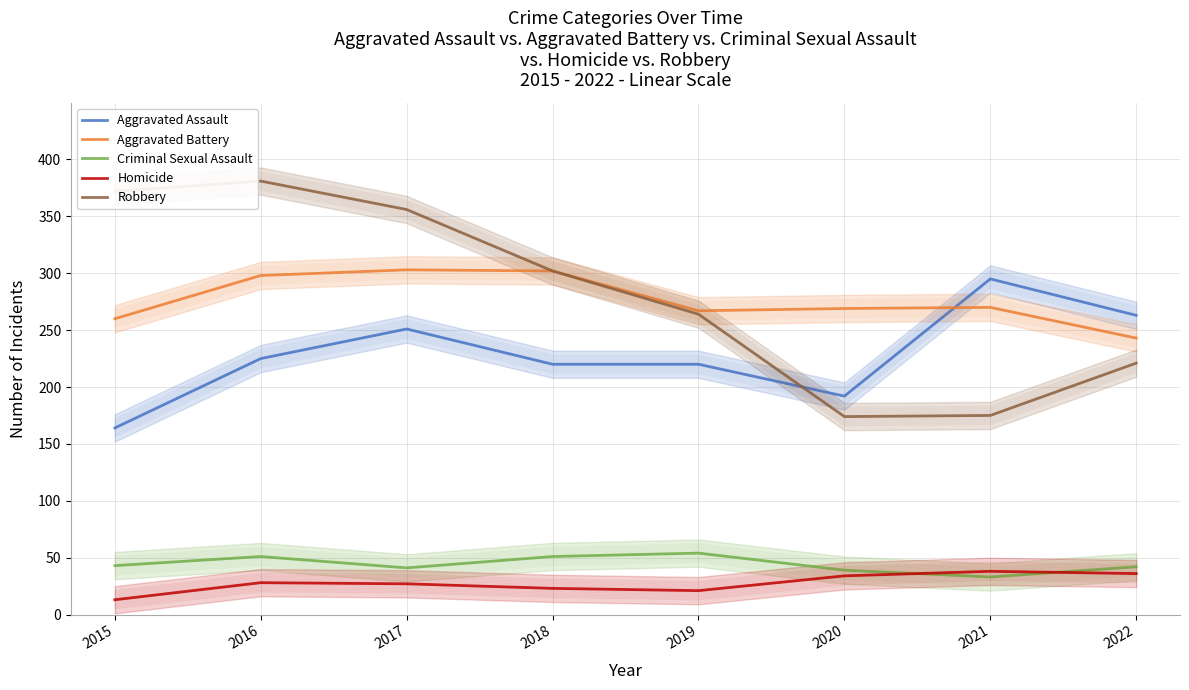

Does the chart have visible grid lines?

Yes